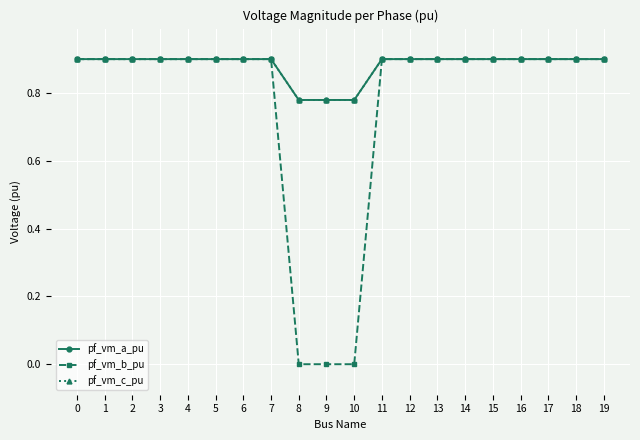

What is the highest value of the pf_vm_a_pu series?

0.9